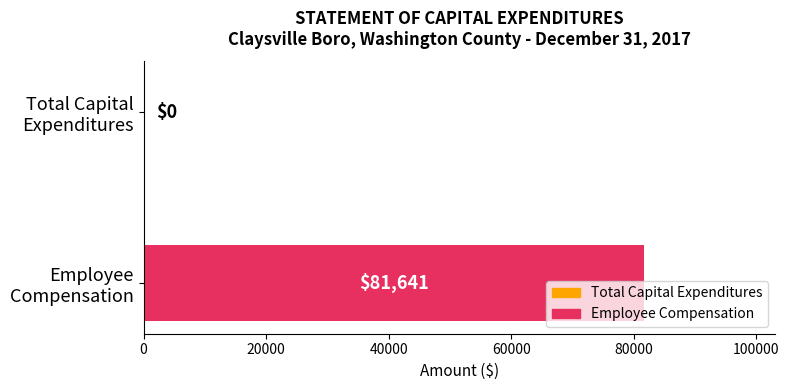

What is the maximum value shown in the chart?

81641